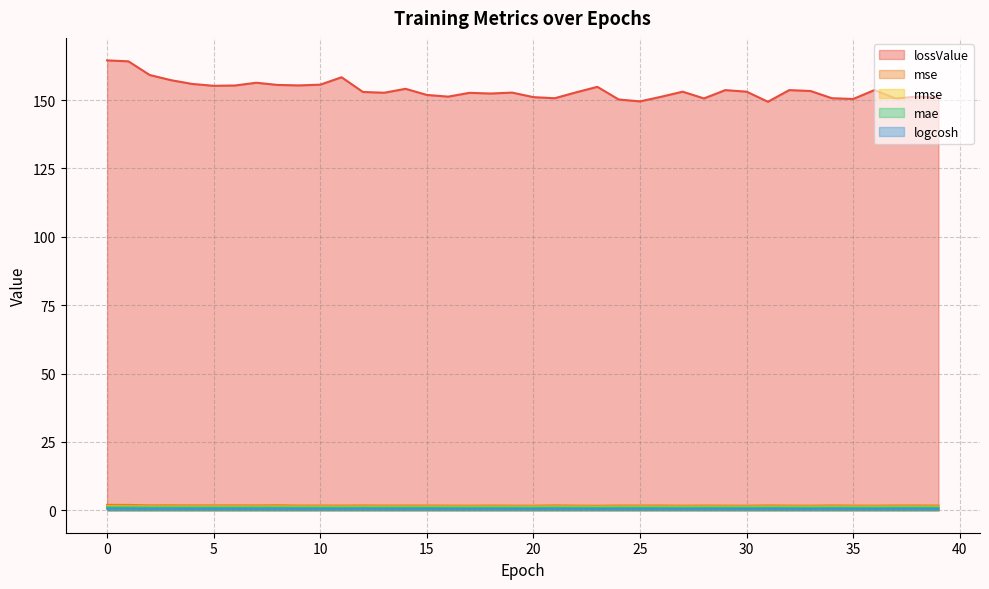

Reading right to left, what are all the values shown in this chart?

lossValue: 151.0	151.3	150.6	153.7	150.4	150.7	153.3	153.7	149.4	153.1	153.6	150.6	153.1	151.2	149.5	150.2	154.8	152.8	150.7	151.1	152.7	152.4	152.7	151.3	151.9	154.1	152.7	153.0	158.4	155.6	155.4	155.5	156.3	155.3	155.2	155.9	157.3	159.2	164.2	164.5
mse: 1.7	1.7	1.7	1.7	1.7	1.8	1.6	1.7	1.8	1.7	1.7	1.7	1.6	1.7	1.7	1.7	1.6	1.7	1.8	1.6	1.7	1.7	1.7	1.7	1.7	1.7	1.7	1.7	1.7	1.7	1.7	1.8	1.7	1.8	1.8	1.8	1.8	1.8	1.9	2.0
rmse: 1.3	1.3	1.3	1.3	1.3	1.3	1.3	1.3	1.3	1.3	1.3	1.3	1.3	1.3	1.3	1.3	1.3	1.3	1.3	1.3	1.3	1.3	1.3	1.3	1.3	1.3	1.3	1.3	1.3	1.3	1.3	1.3	1.3	1.3	1.3	1.3	1.3	1.3	1.4	1.4
mae: 1.0	1.0	1.0	1.0	1.0	1.0	1.0	1.0	1.0	1.0	1.0	1.0	1.0	1.0	1.0	1.0	0.9	1.0	1.0	1.0	1.0	1.0	1.0	1.0	1.0	1.0	1.0	1.0	1.0	1.0	1.0	1.0	1.0	1.0	1.0	1.0	1.0	1.0	1.1	1.1
logcosh: 0.5	0.5	0.5	0.5	0.5	0.5	0.5	0.5	0.5	0.5	0.5	0.5	0.5	0.5	0.5	0.5	0.5	0.5	0.6	0.5	0.5	0.5	0.5	0.5	0.5	0.5	0.5	0.5	0.5	0.5	0.5	0.6	0.5	0.6	0.6	0.6	0.6	0.6	0.6	0.6